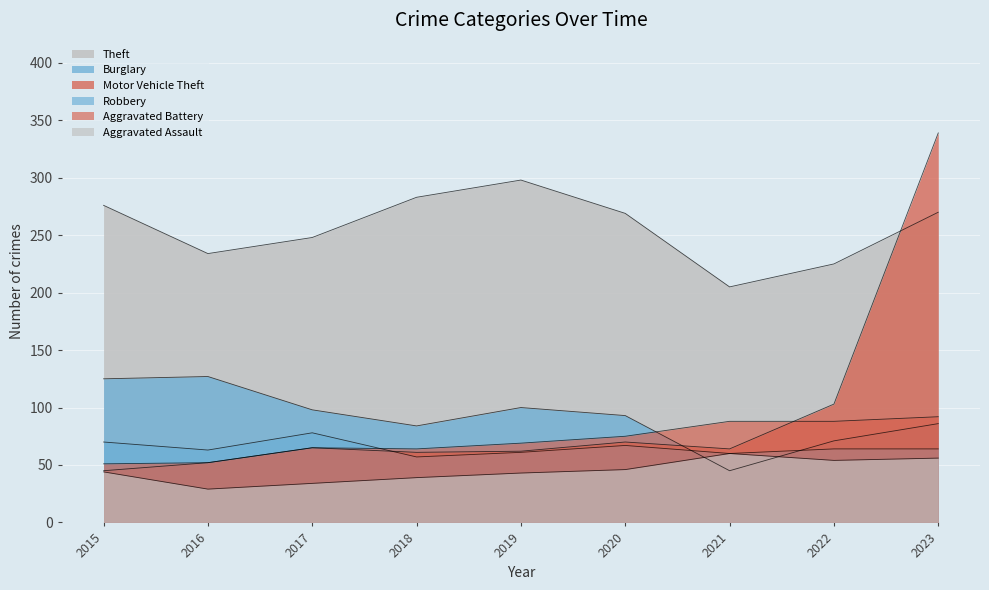

Between 2023 and 2020, which is larger?

2023